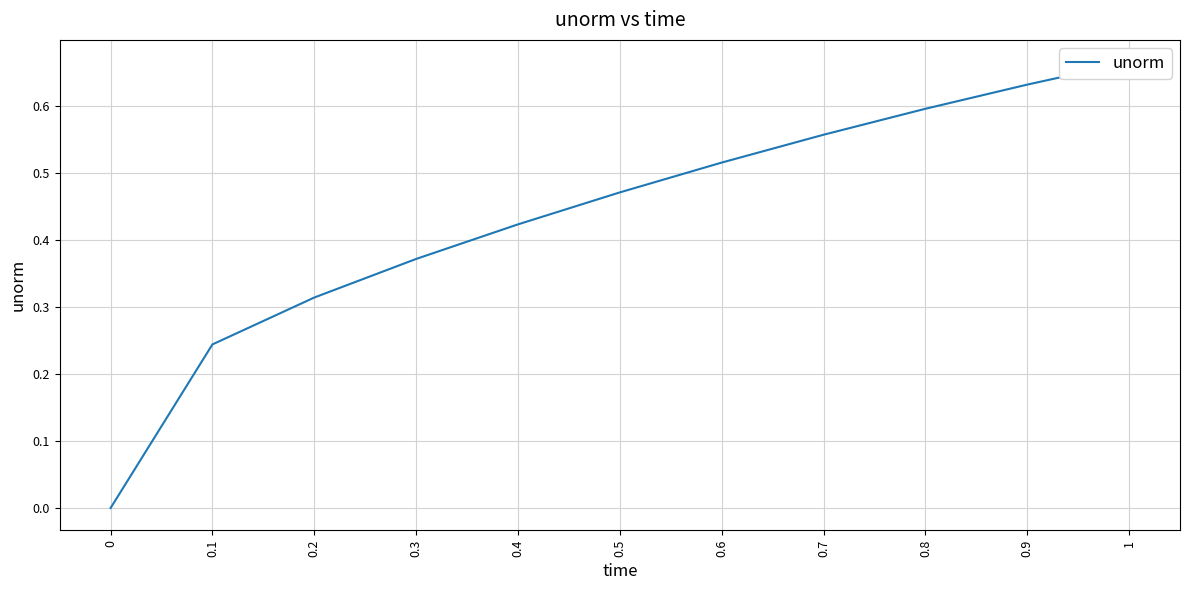

True or false: the data shows -0.3 at 0.

False